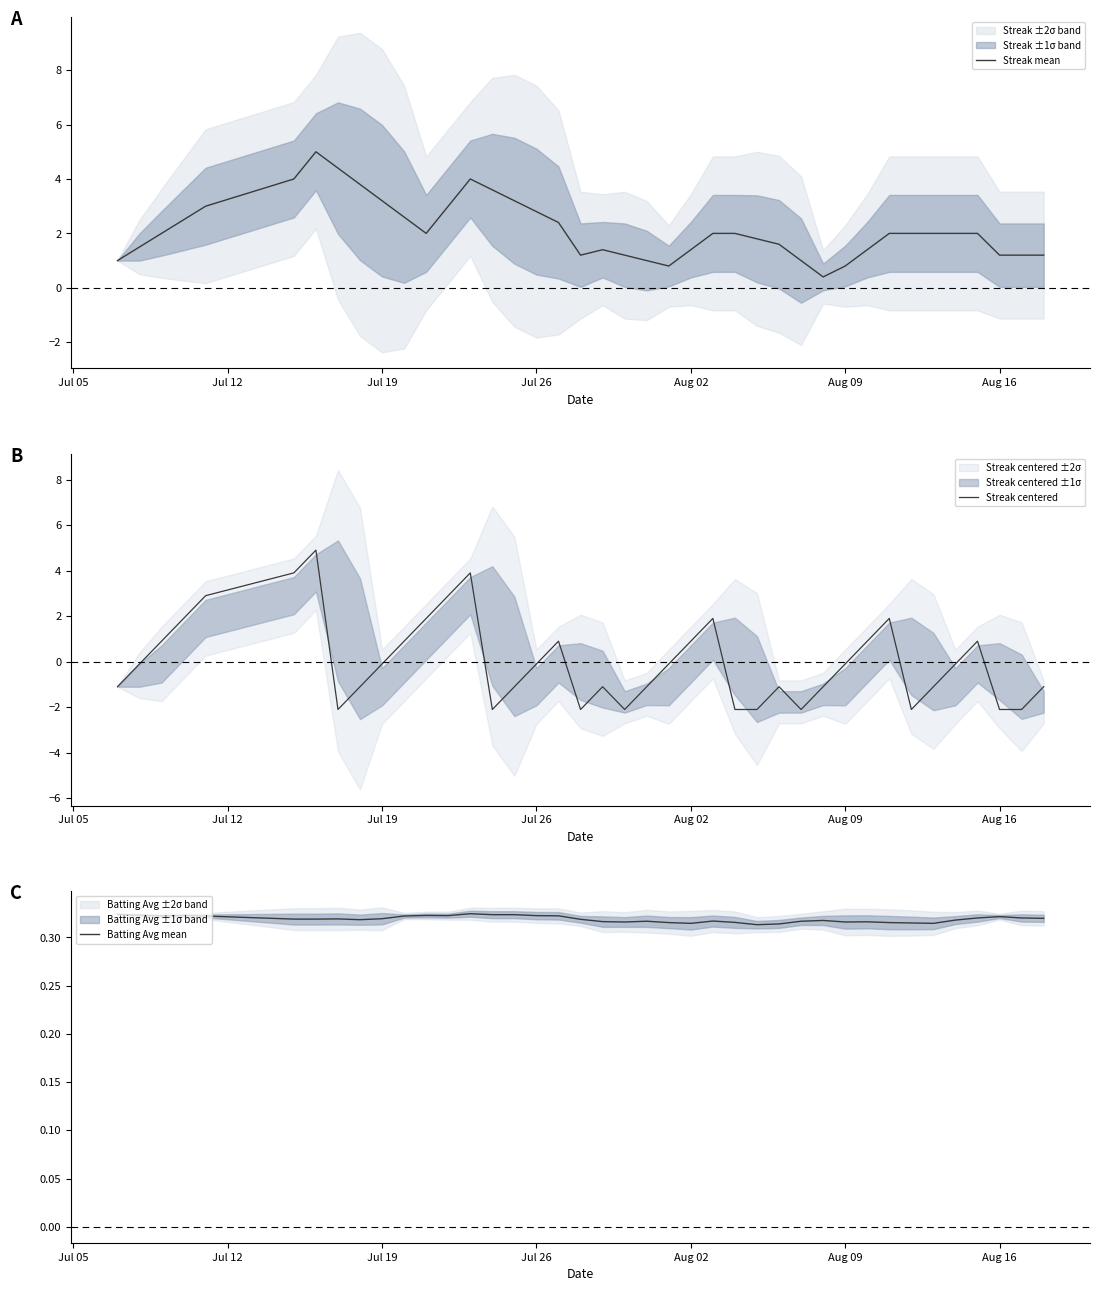

True or false: Batting Avg mean and Streak mean cross at least once.

False